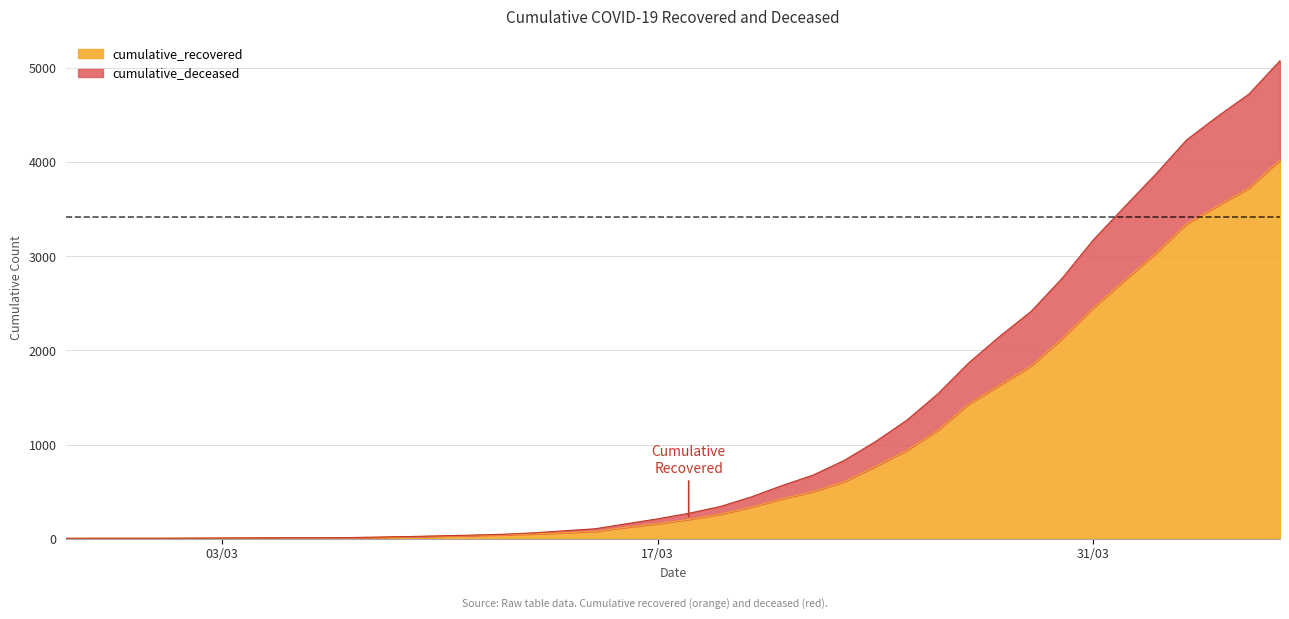

Reading left to right, list all the values displayed in this chart.

cumulative_recovered: 3	4	4	4	5	6	8	9	9	10	14	20	27	33	40	50	63	77	121	159	204	258	334	423	500	606	767	937	1152	1432	1633	1835	2128	2454	2744	3031	3347	3538	3727	4025
cumulative_deceased: 3	4	4	4	5	6	8	9	9	11	16	22	29	37	46	61	83	105	158	210	269	340	442	564	676	832	1031	1257	1537	1869	2152	2415	2768	3175	3526	3872	4239	4490	4725	5081